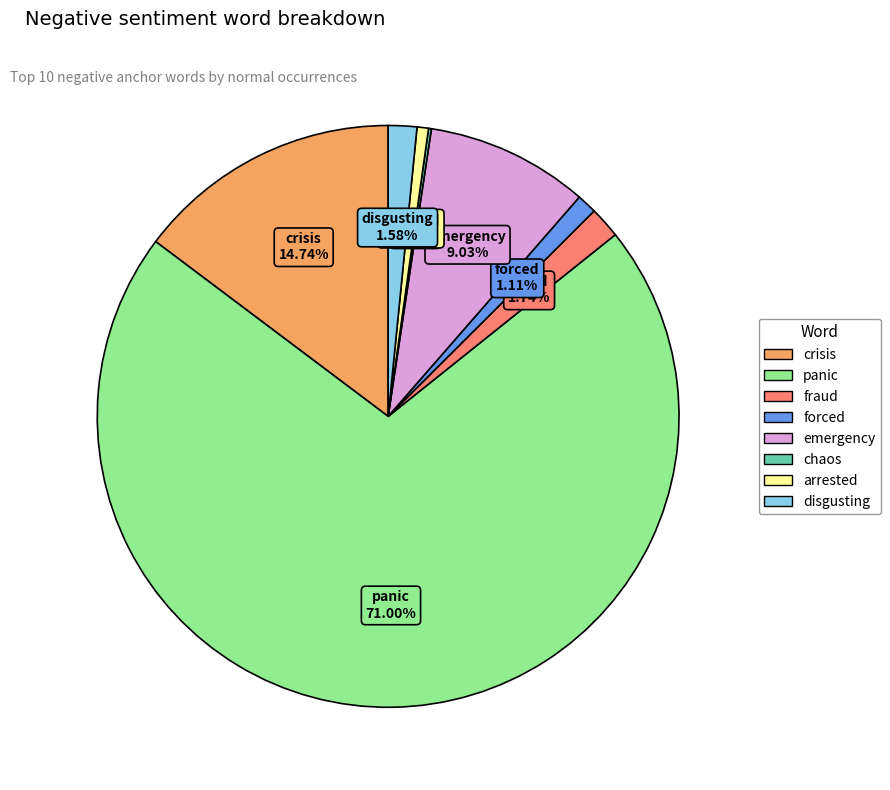

Does any single category account for the majority?

Yes